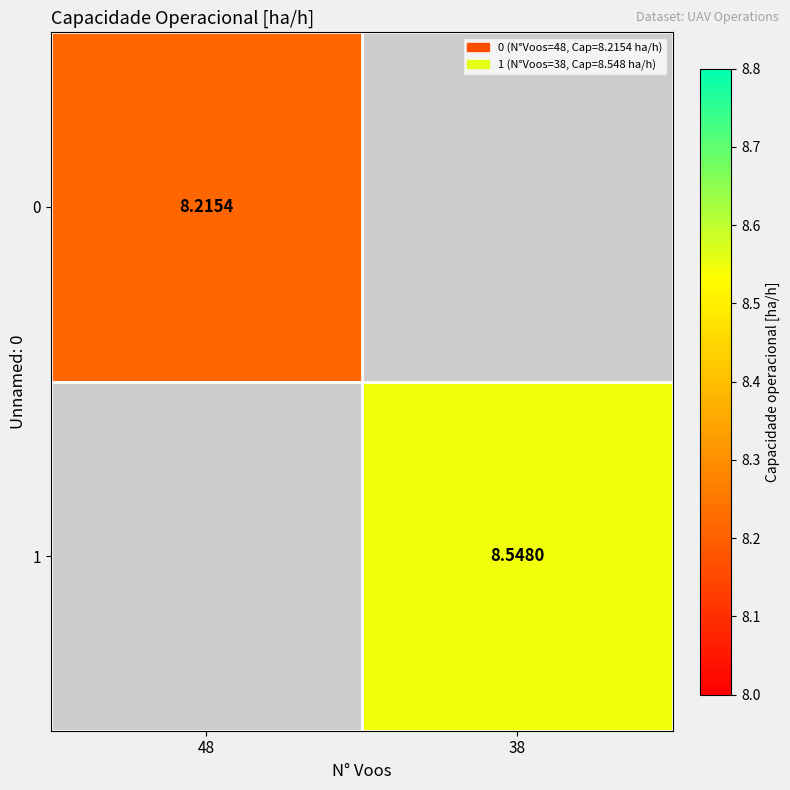

True or false: 1 has a value of 12.8 at 38.

False